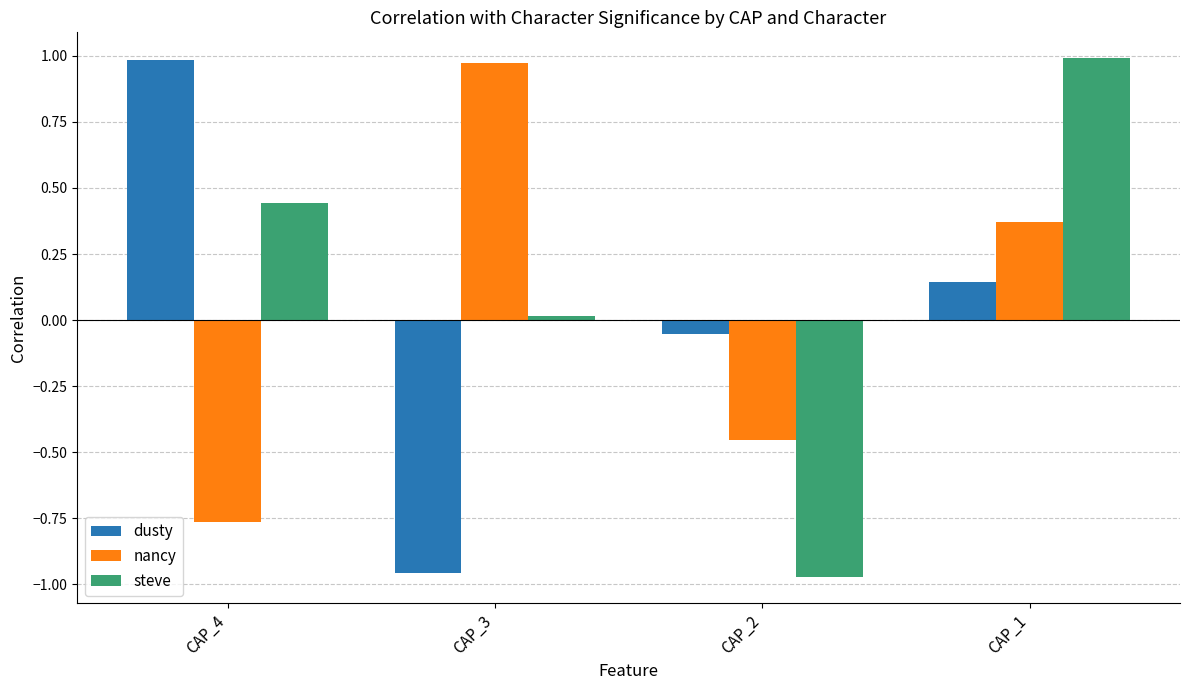

How many bars are there in each group?

3